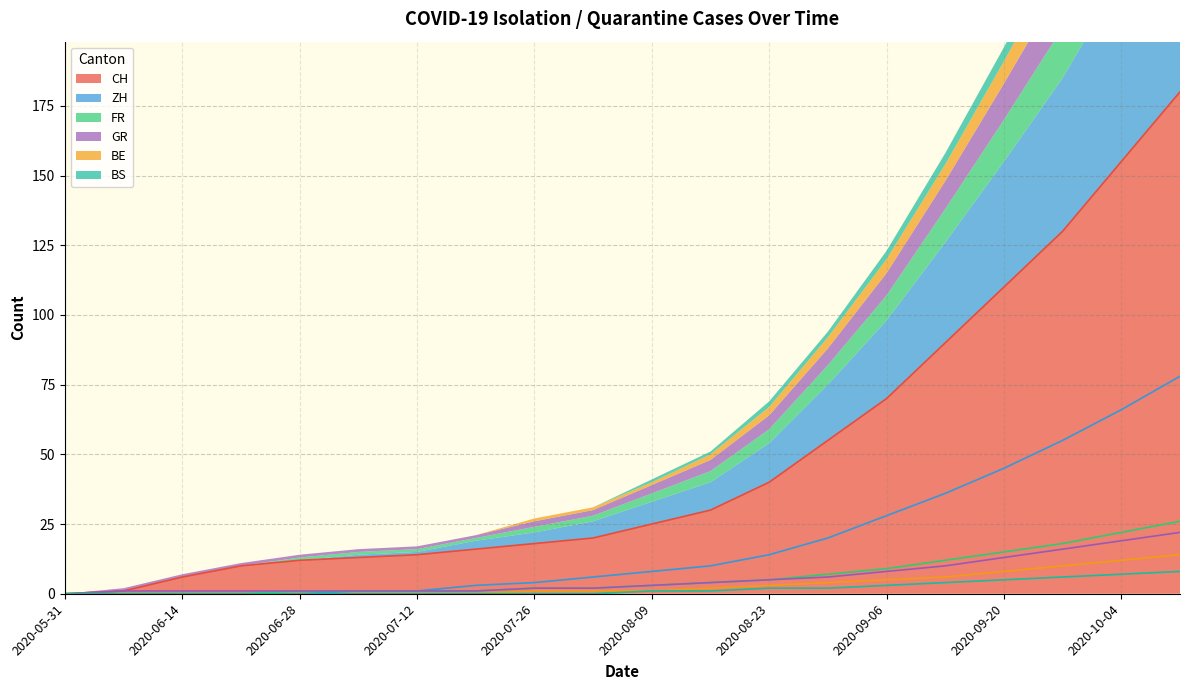

How many lines are shown in the chart?

6